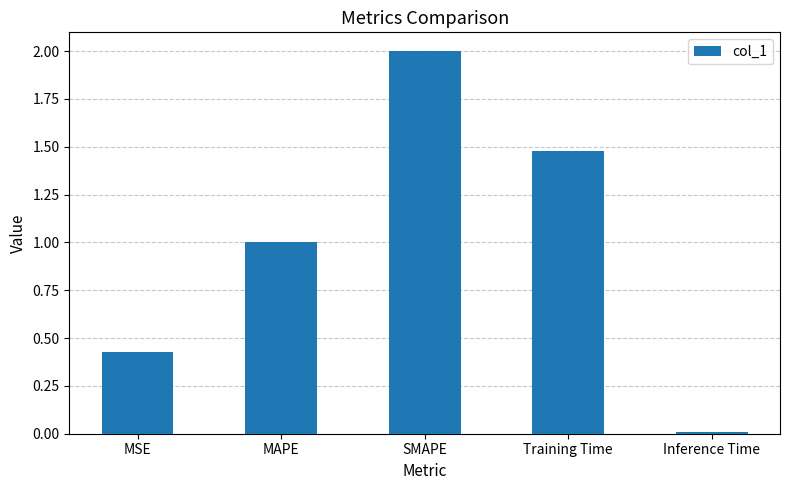

What is the difference between the maximum and second lowest values?

1.6